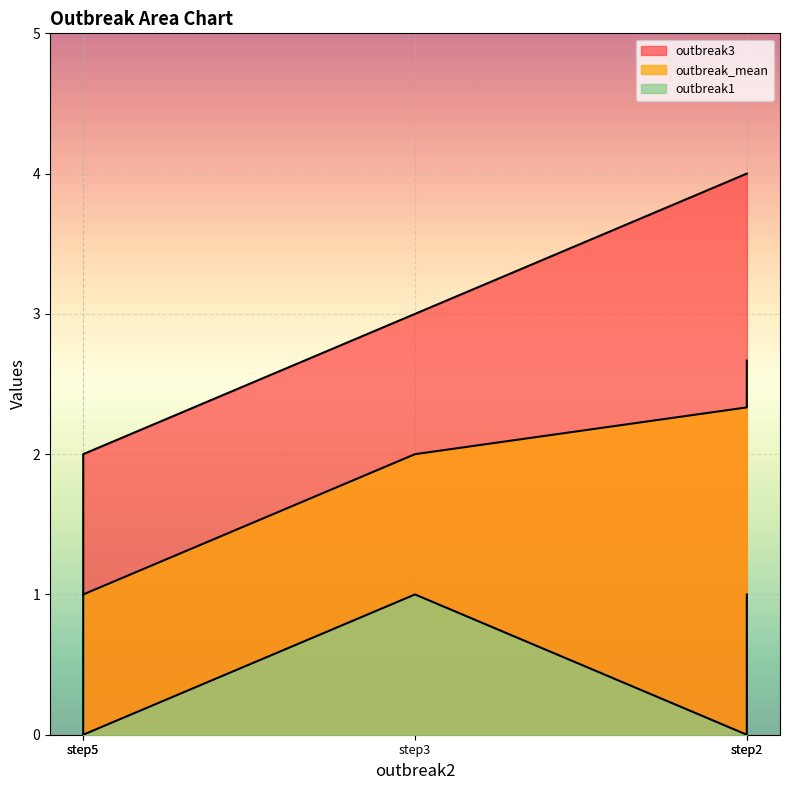

True or false: outbreak_mean and outbreak1 cross at least once.

False